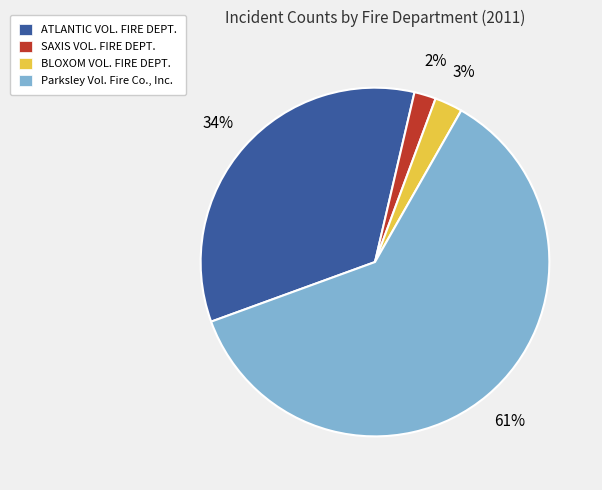

Rank the categories by value from highest to lowest.

Parksley Vol. Fire Co., Inc., ATLANTIC VOL. FIRE DEPT., BLOXOM VOL. FIRE DEPT., SAXIS VOL. FIRE DEPT.